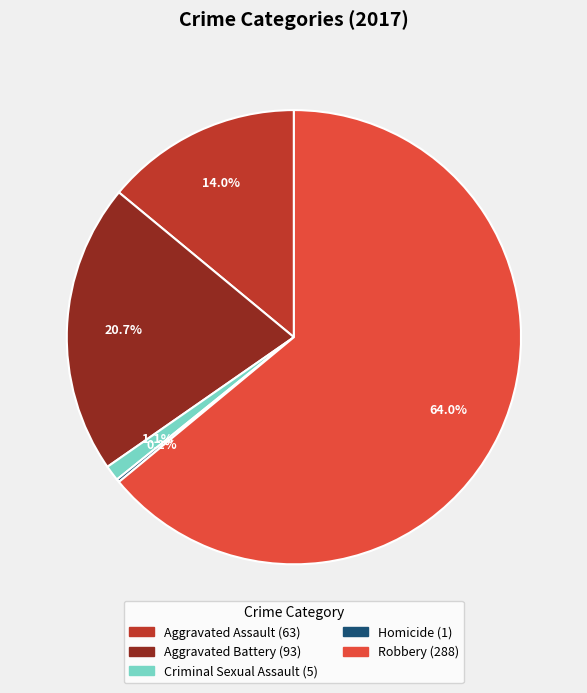

Is there a majority slice in this chart?

Yes